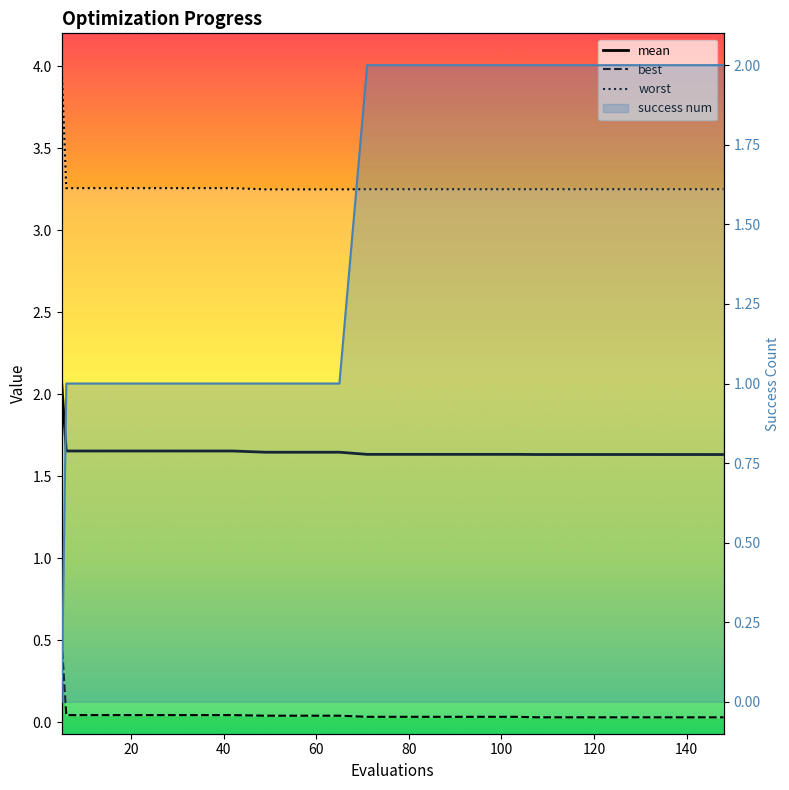

What is the maximum value shown in the chart?

4.0